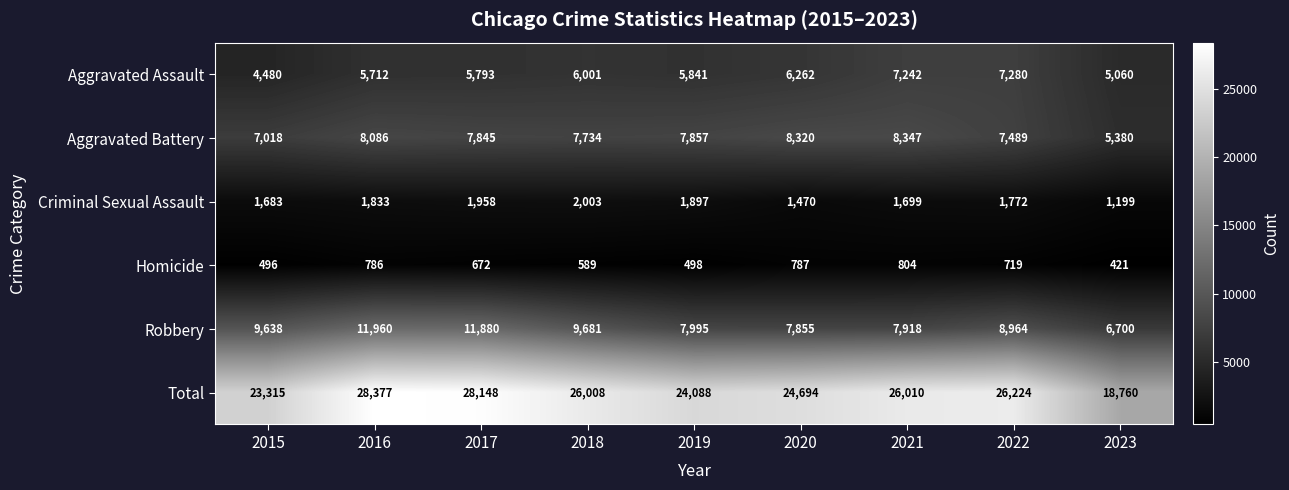

How many data points in Aggravated Battery are less than 7845?

4